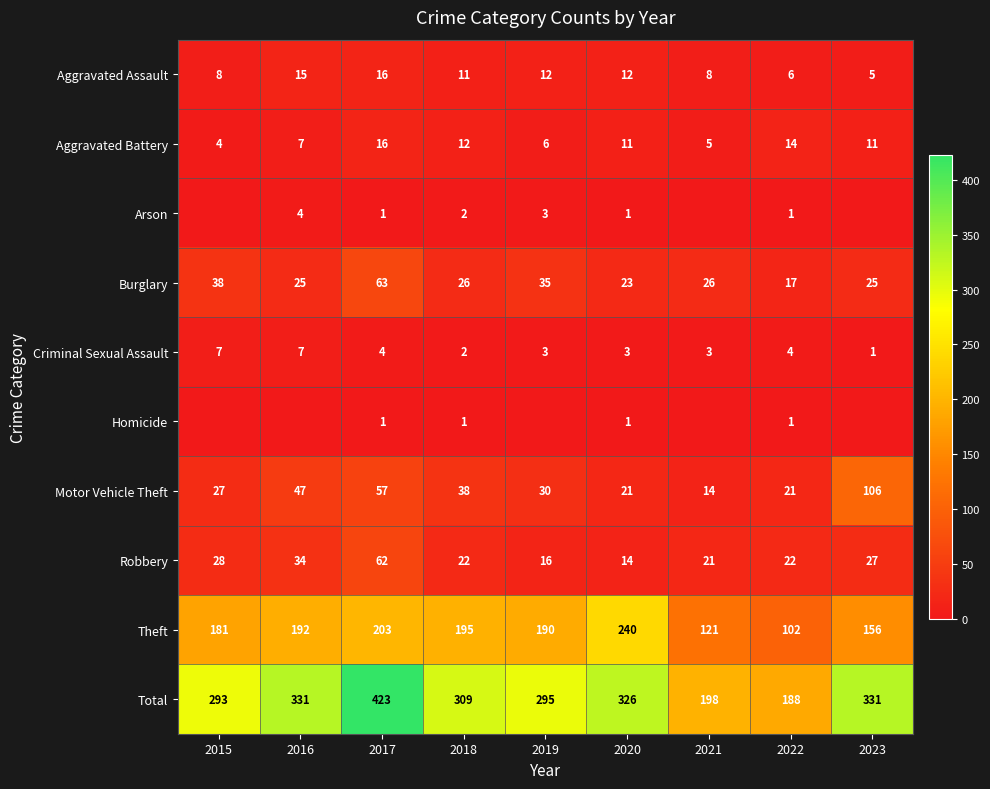

At which label is Total closest to 305?

2018